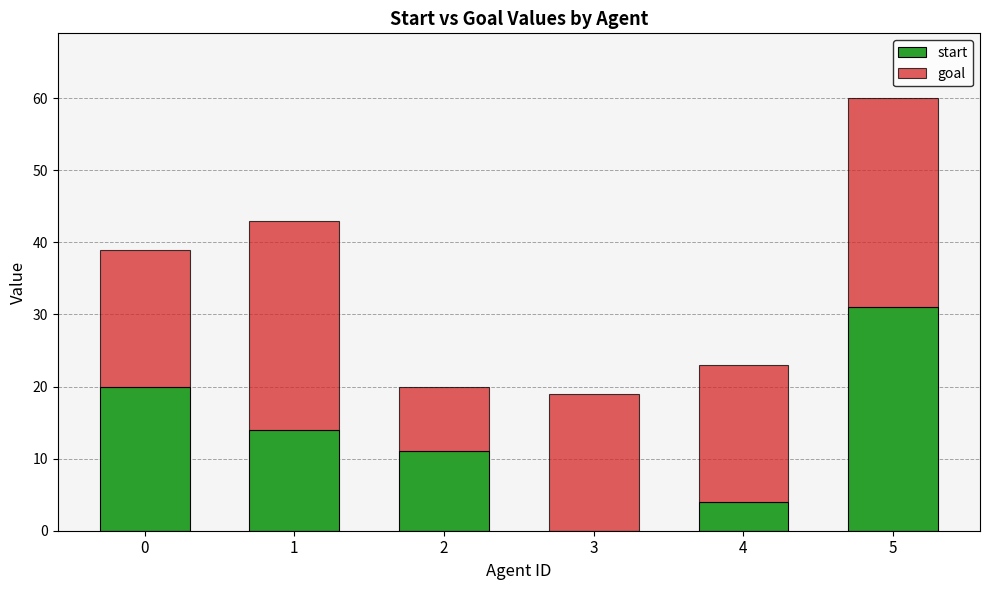

At which category is the sum across all series the highest?

5